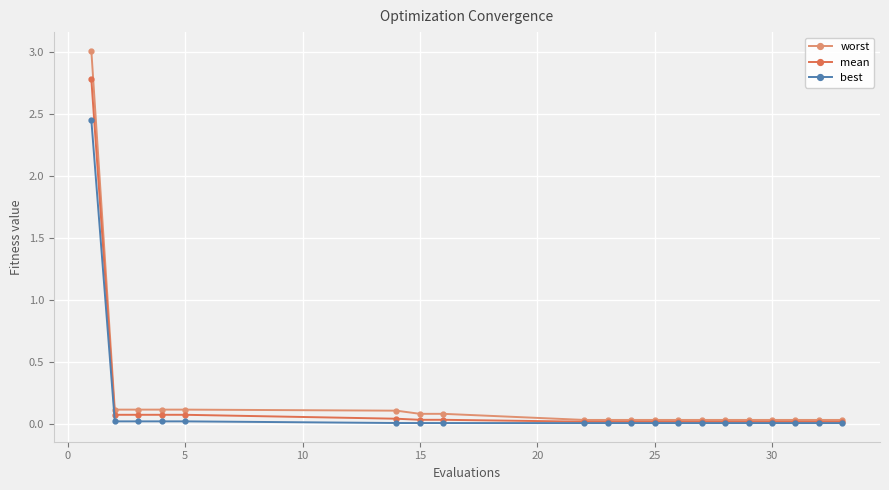

Which series has the widest spread of values?

worst